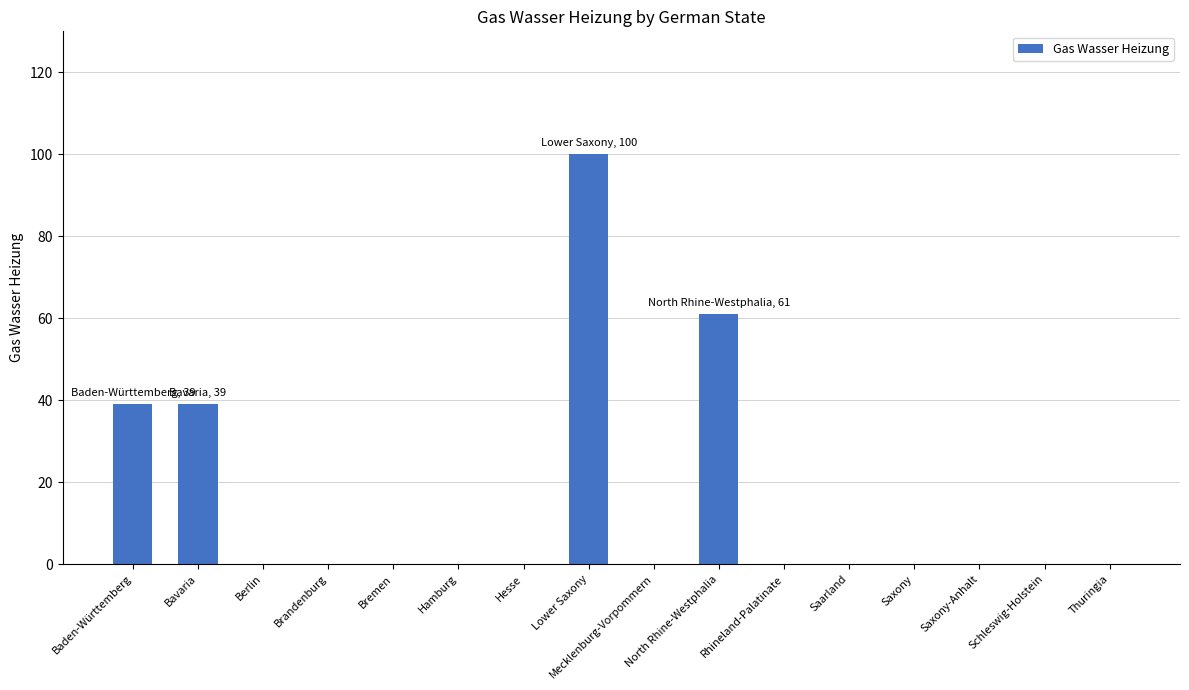

True or false: the data shows -50 at Saarland.

False